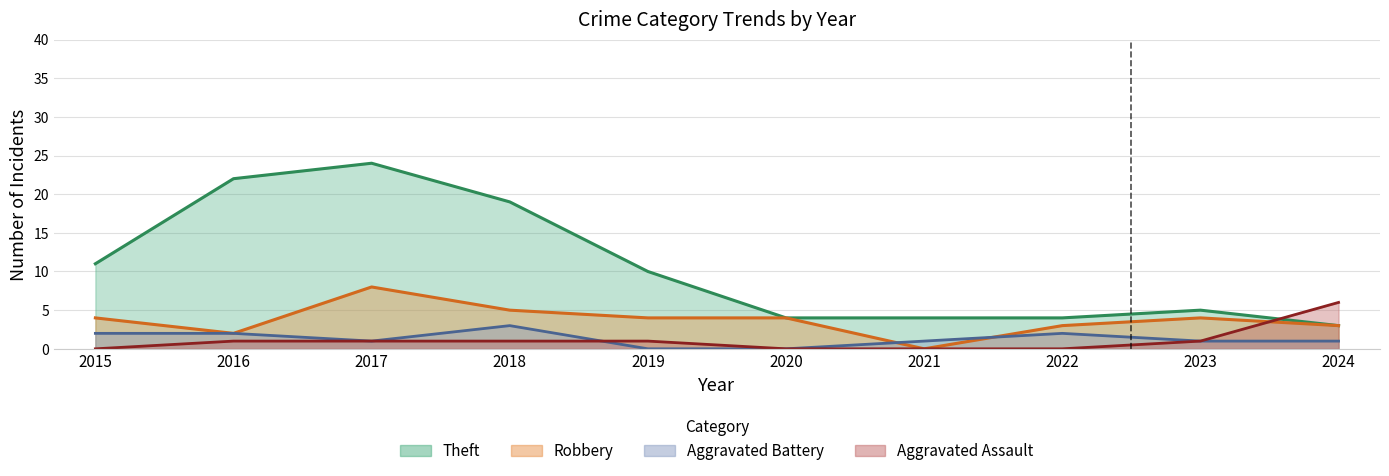

Between 2020 and 2021, which series saw the biggest shift?

Robbery